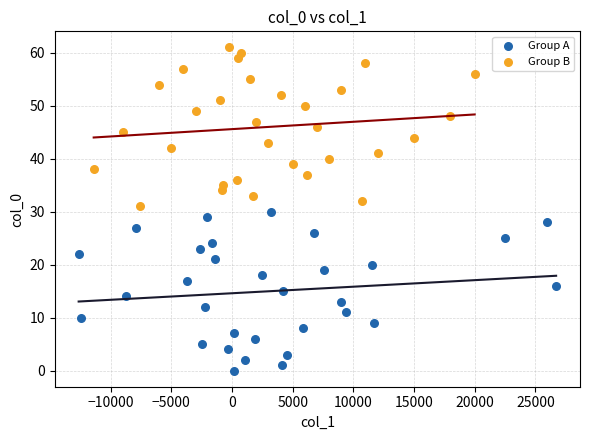

Which series reaches the minimum Y coordinate?

Group A